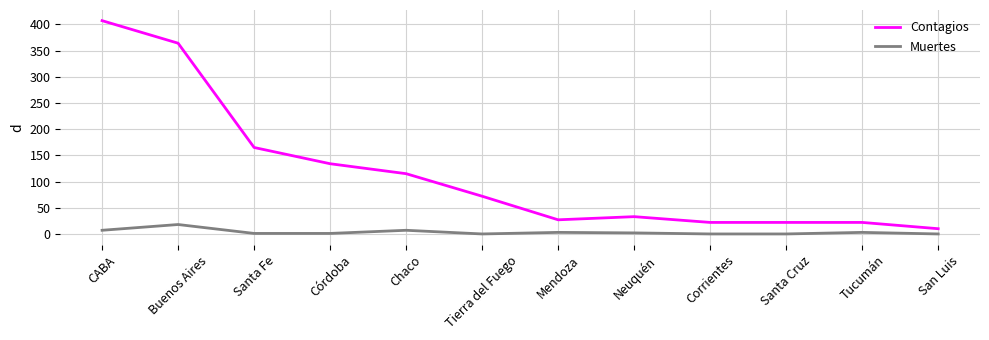

Which category has the highest value across all series?

CABA